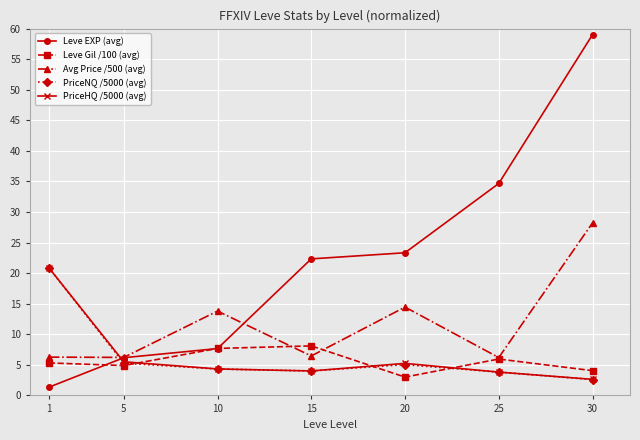

The value of PriceNQ /5000 (avg) at 15 is 1.7. True or false?

False